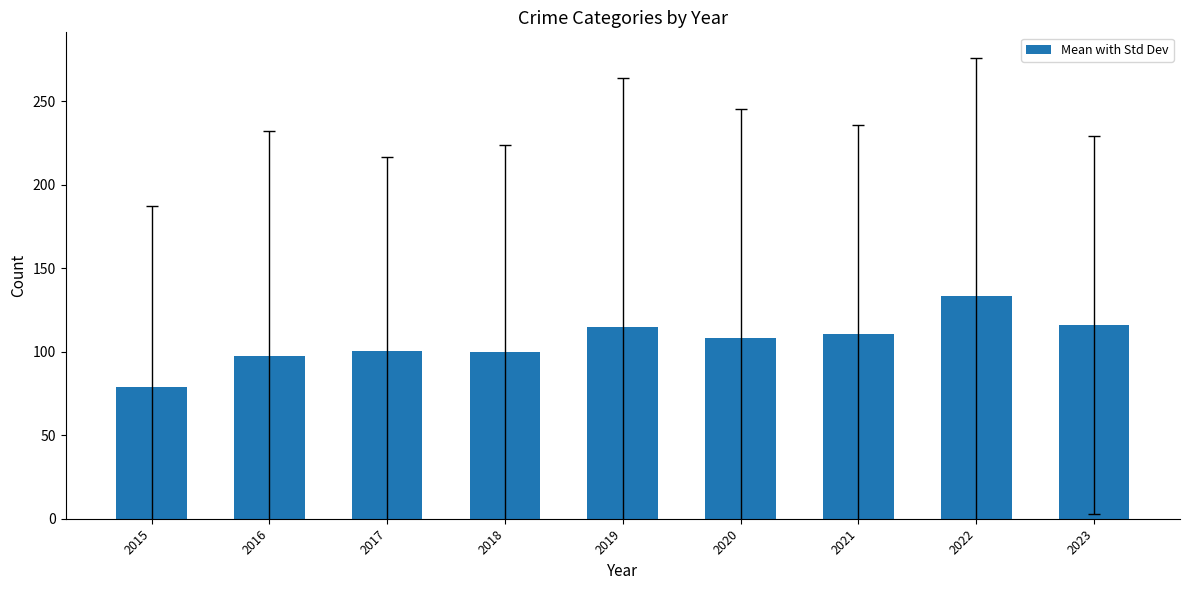

What is the average value?

106.7